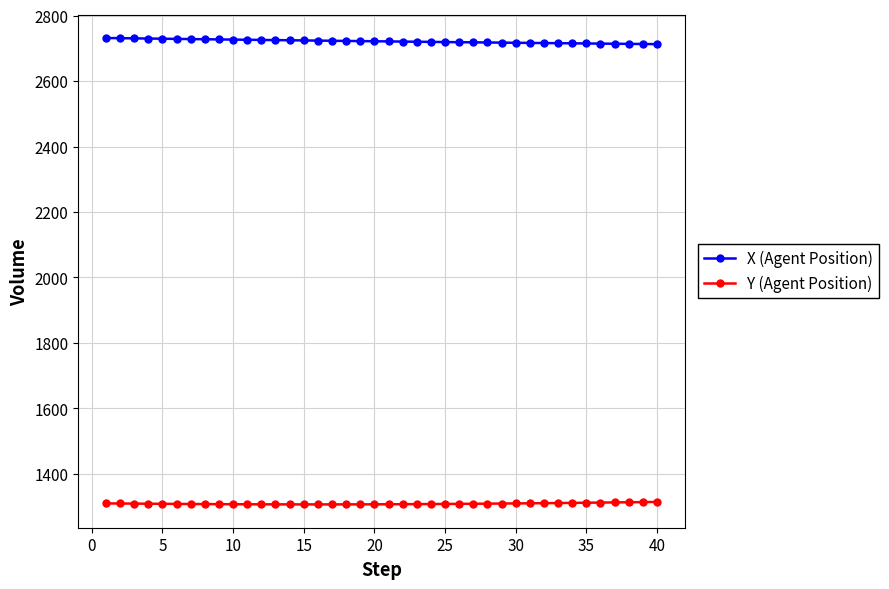

What is the value of the X (Agent Position) point at the 7th from the left?

2728.3